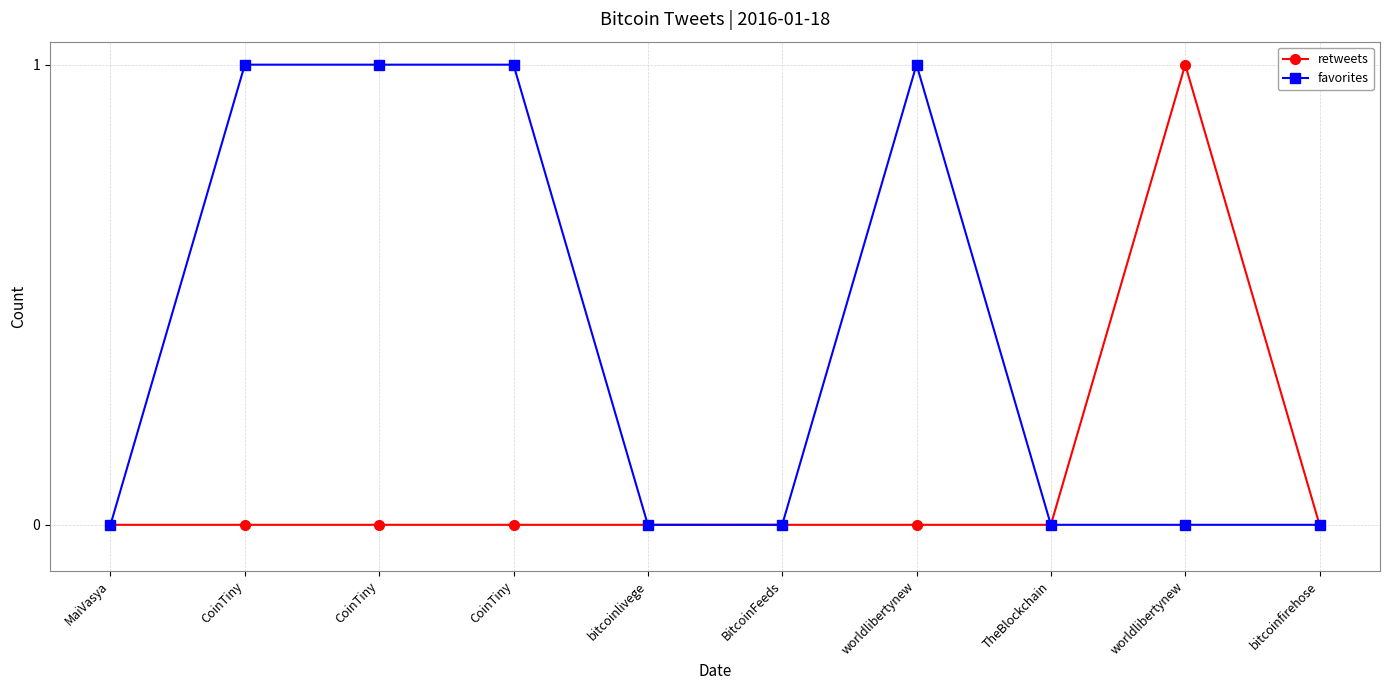

How many lines are shown in the chart?

2